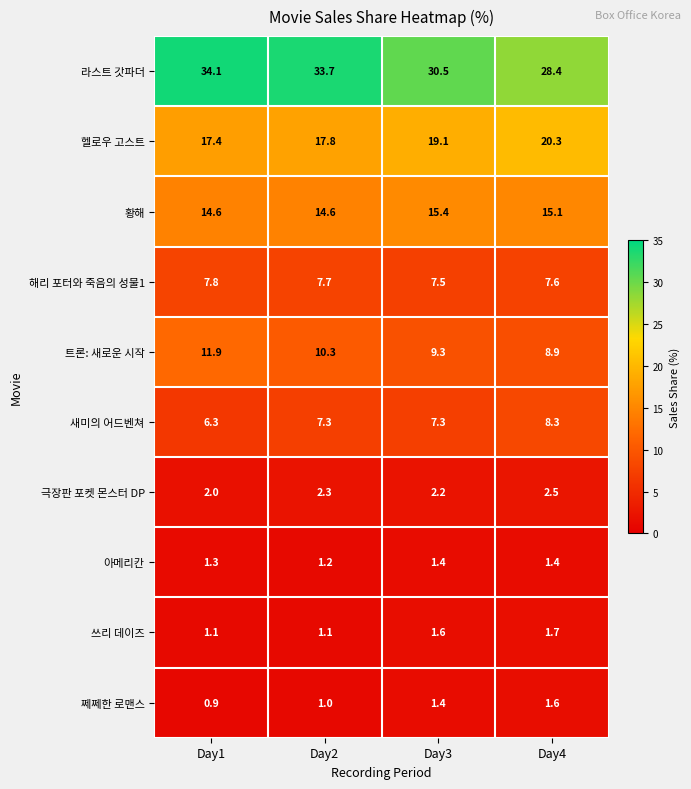

How many 해리 포터와 죽음의 성물1 values are between 7 and 8?

4